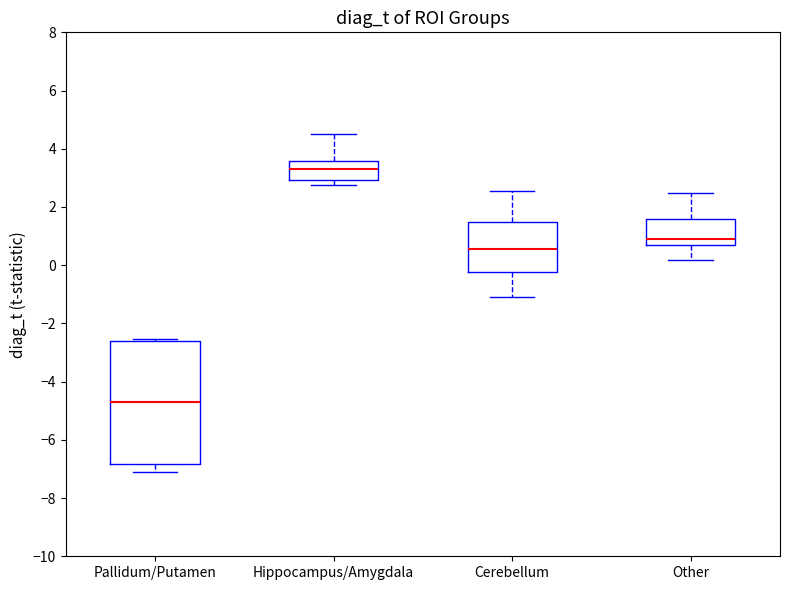

Which box is the tallest, from its lower edge to its upper edge?

Pallidum/Putamen